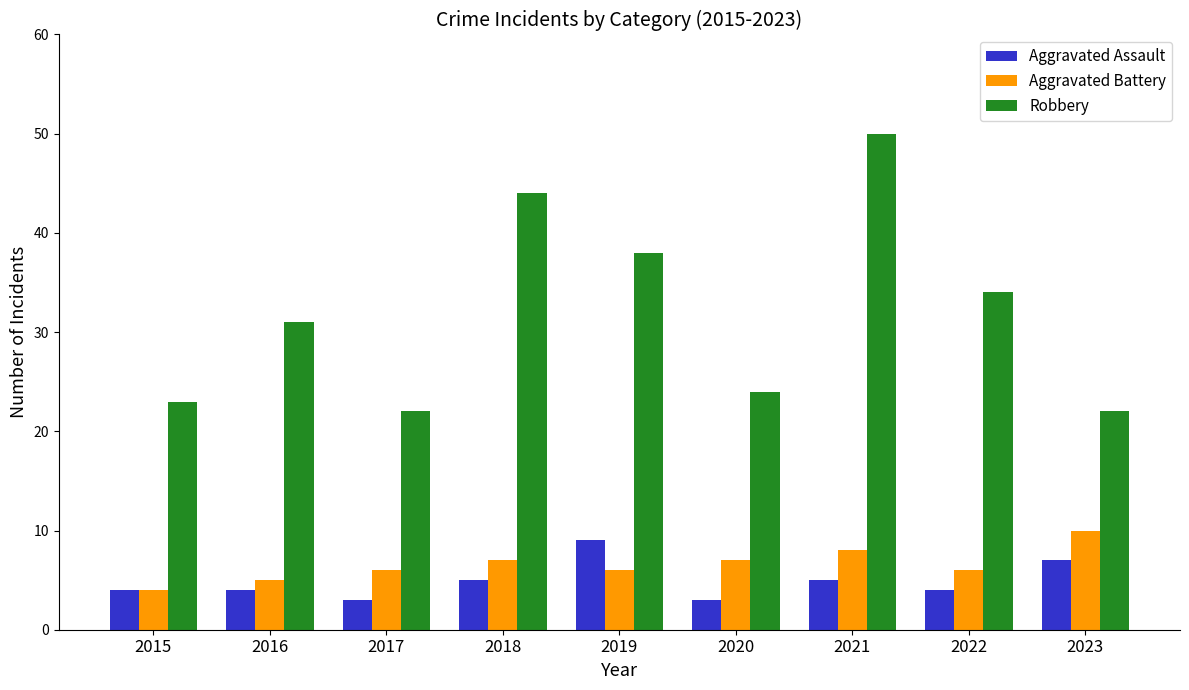

Count the number of data series in this chart.

3